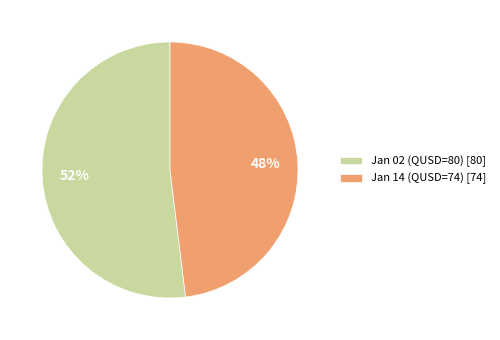

Which category accounts for the majority?

Jan 02 (QUSD=80) [80]